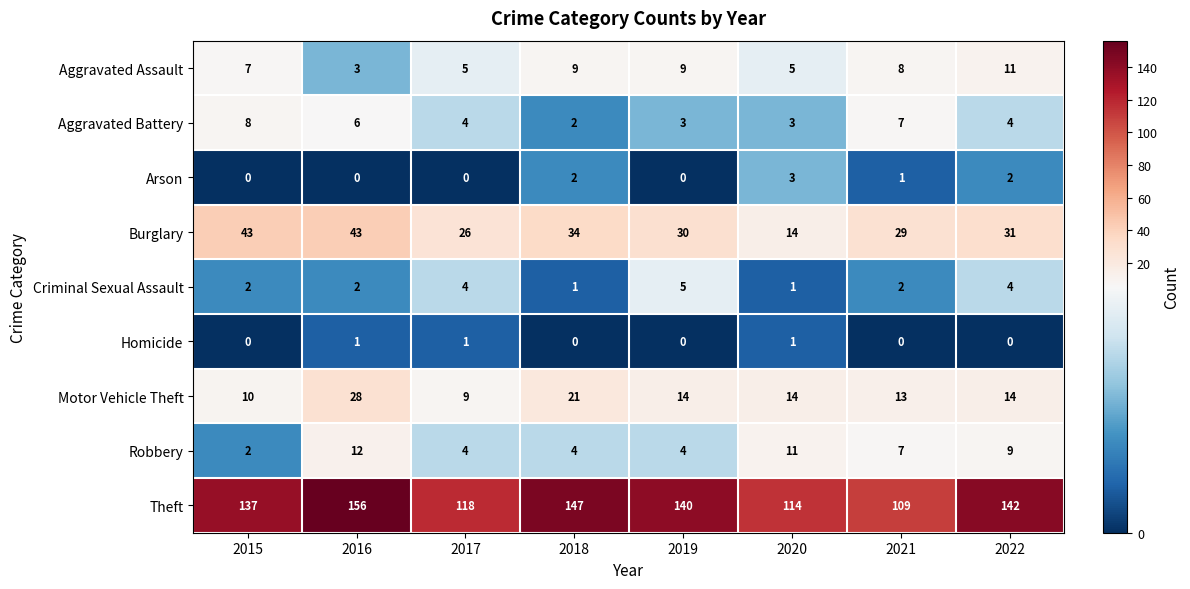

At which label does Theft first exceed 140?

2016